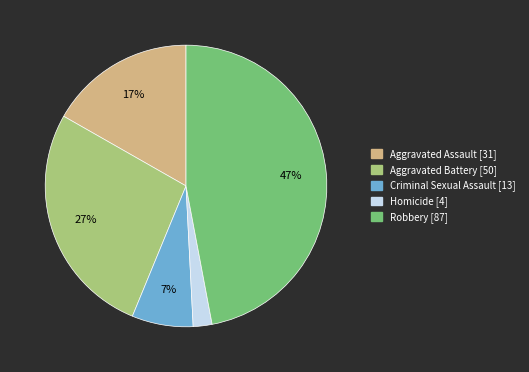

Rank the categories by value from highest to lowest.

Robbery, Aggravated Battery, Aggravated Assault, Criminal Sexual Assault, Homicide